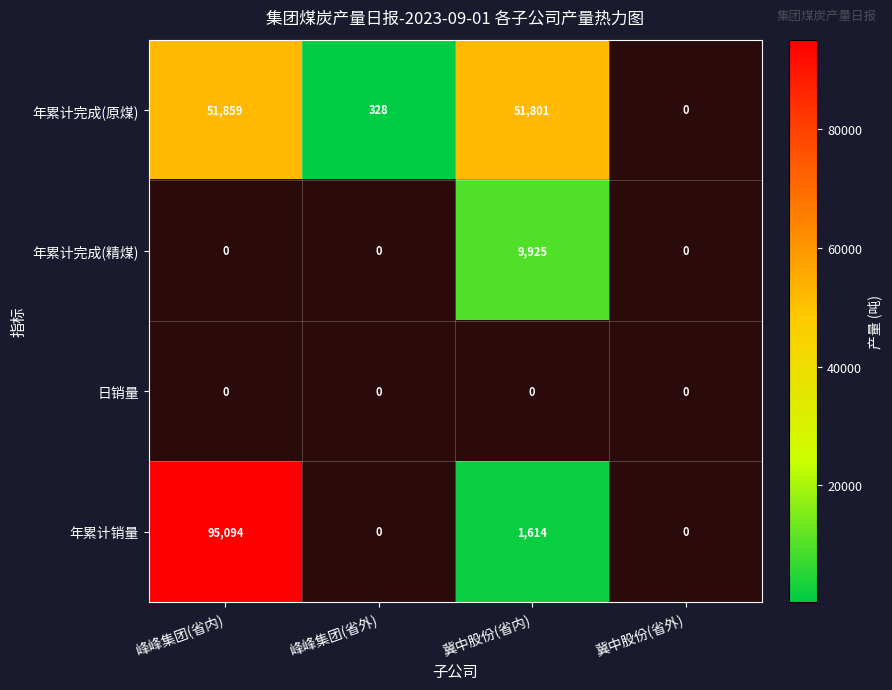

Is it true that 年累计完成(原煤) equals 328 at 峰峰集团(省外)?

True